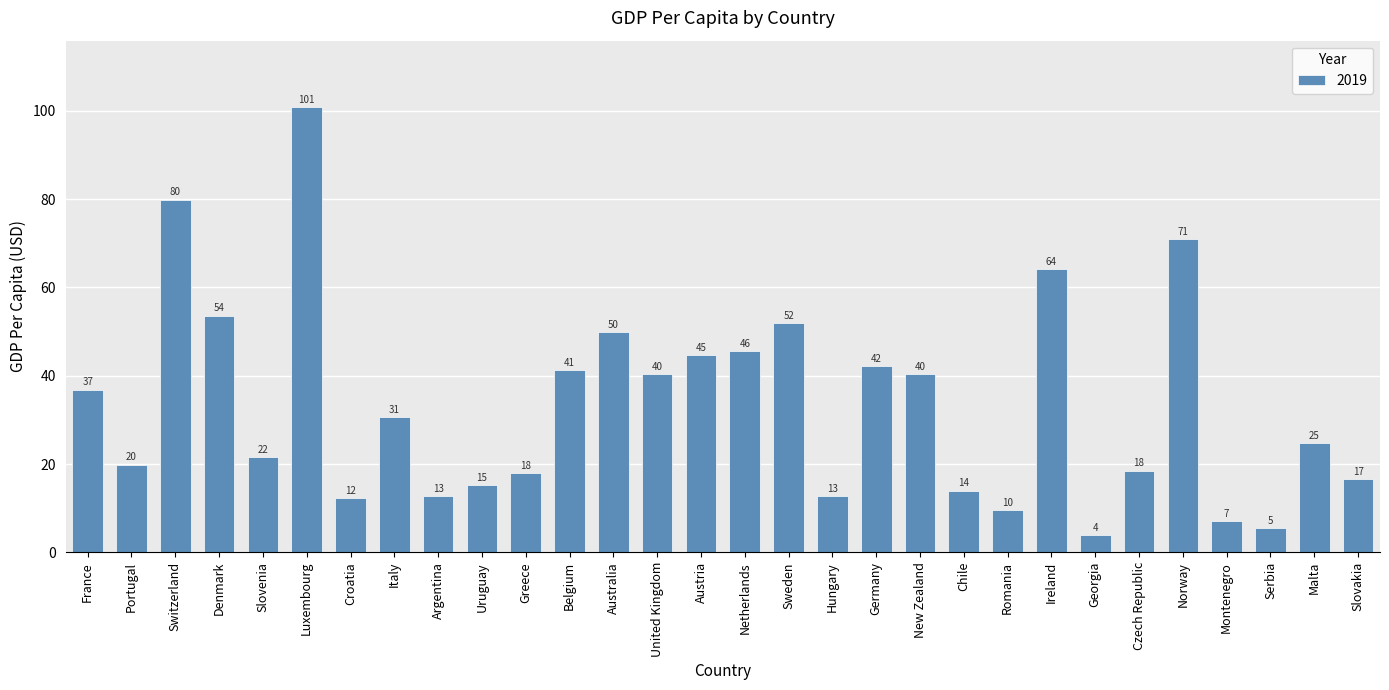

What is the label of the 23rd bar from the left?

Ireland